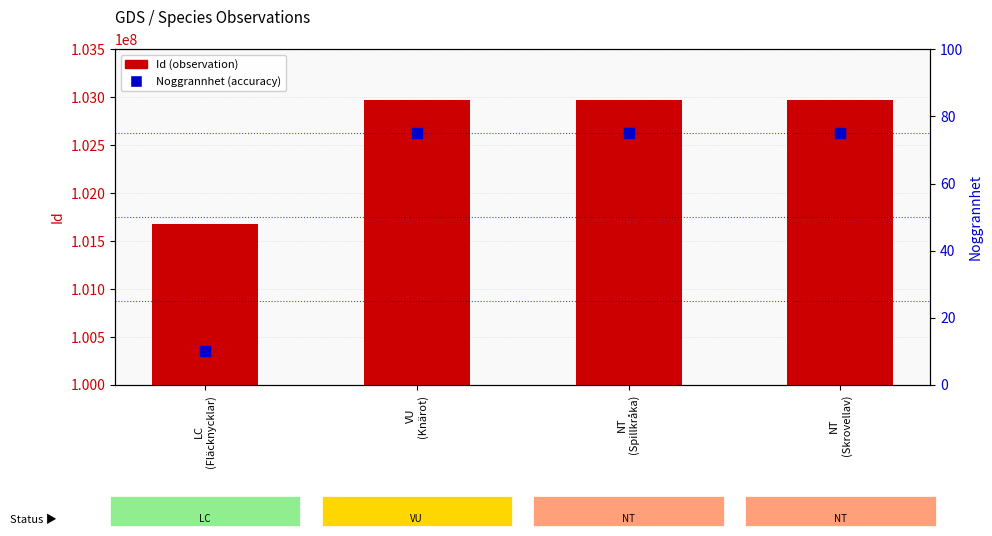

At how many categories does at least one series exceed 22201276?

4